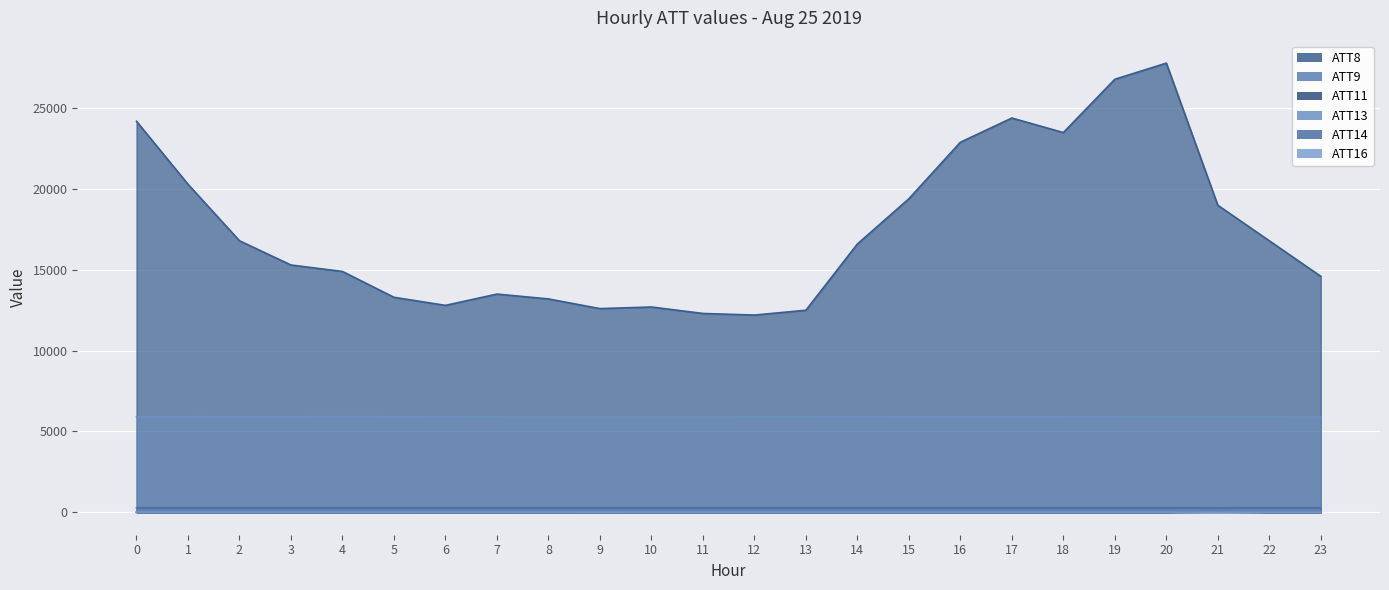

How many lines are shown in the chart?

6